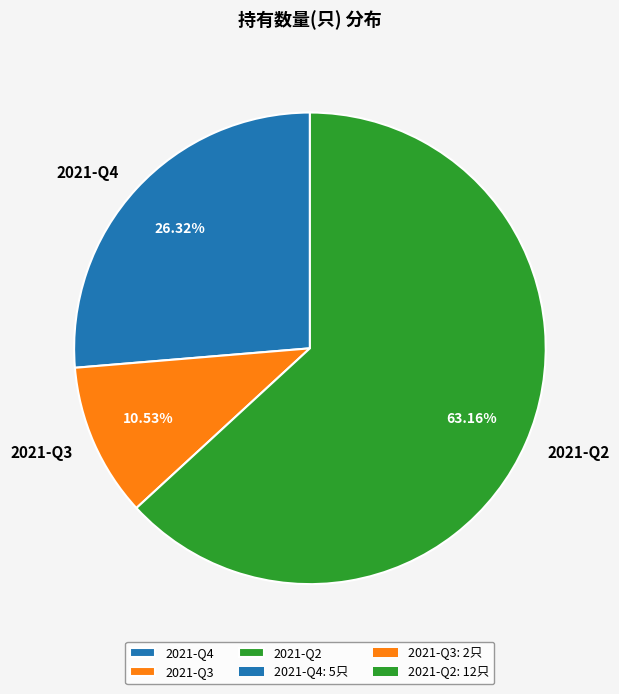

What is the total percentage of 2021-Q2 and 2021-Q4?

89.5%